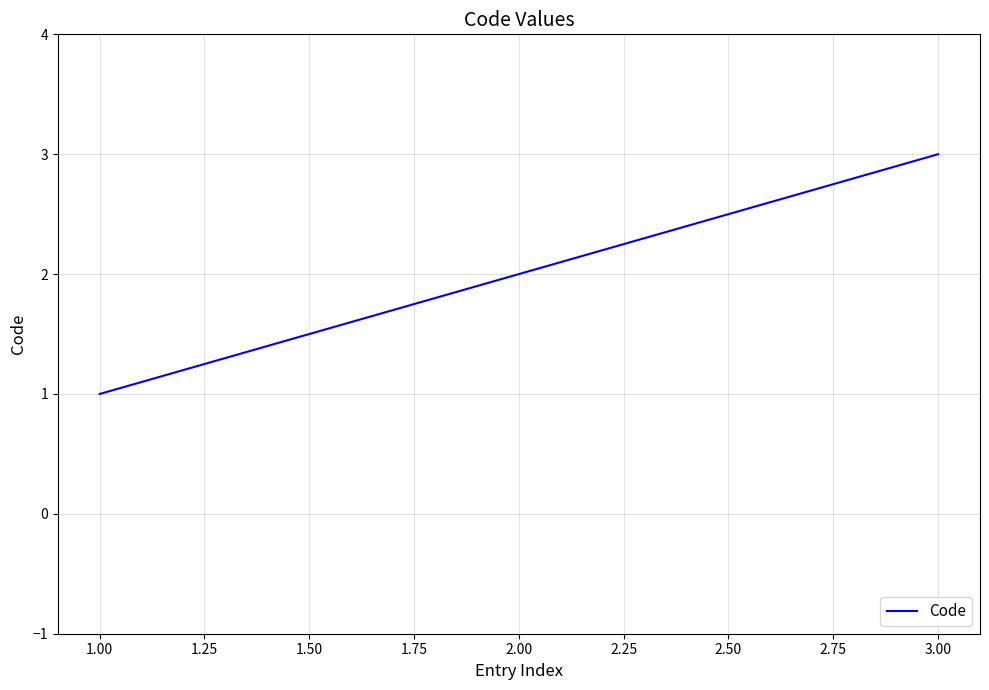

How many lines are shown in the chart?

1